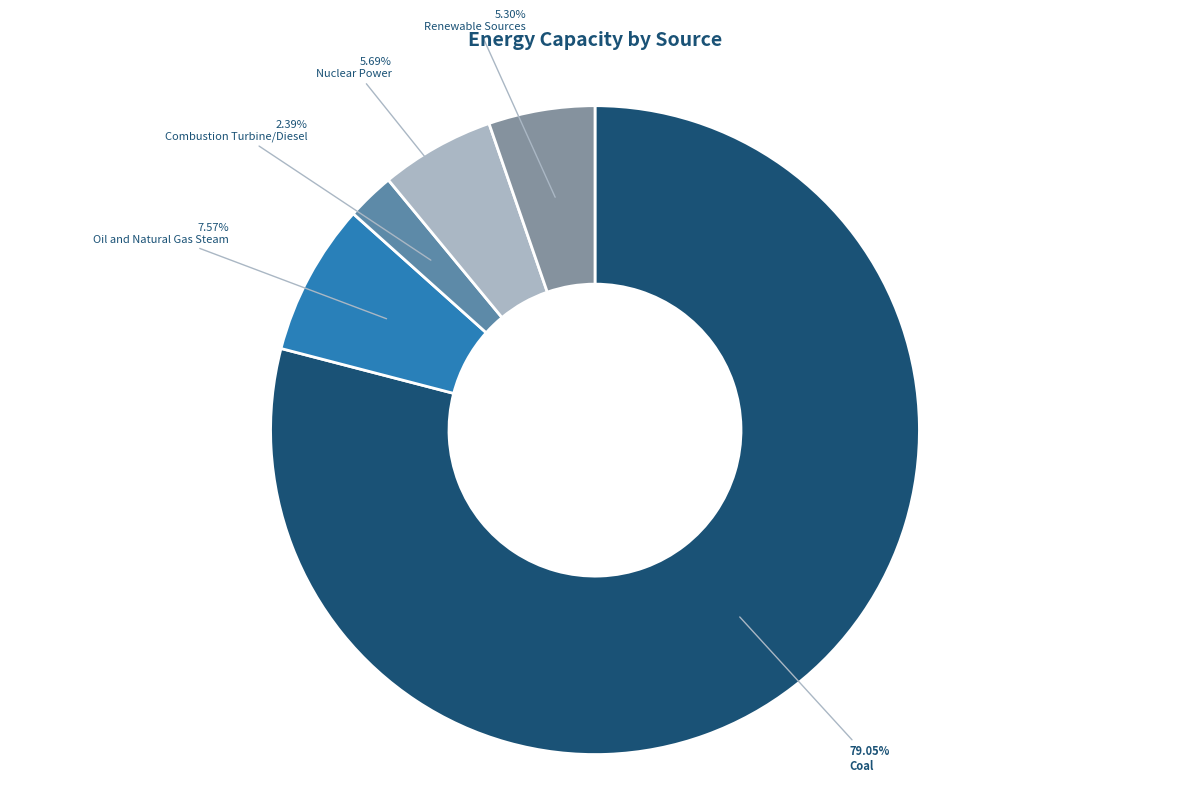

How many slices are in this pie chart?

5